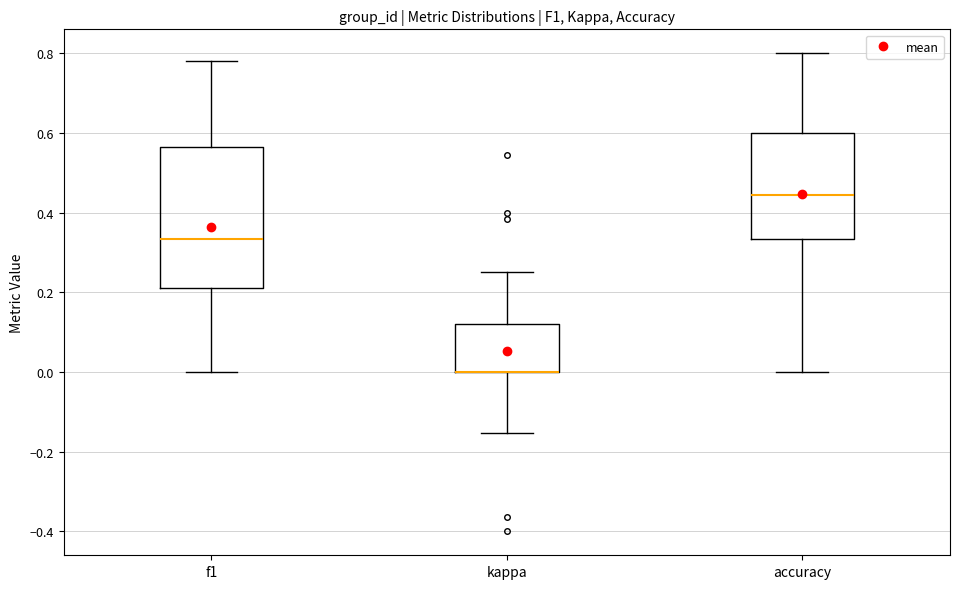

Which box is the tallest, from its lower edge to its upper edge?

f1